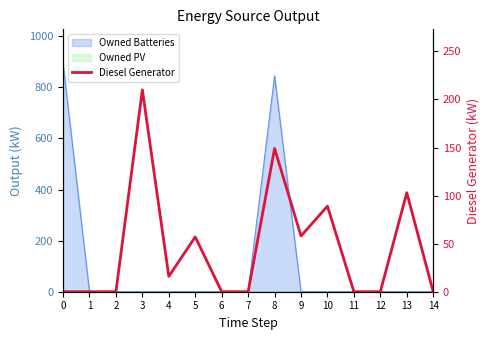

Reading left to right, extract all data points from this chart.

0	0	0	210	16	57	0	0	149	58	89	0	0	103	0